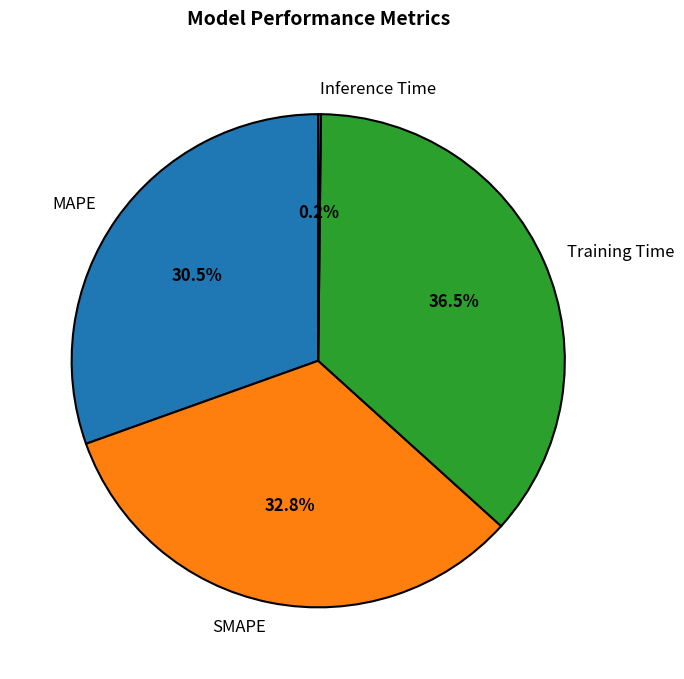

What percentage is NOT represented by MAPE?

69.5%